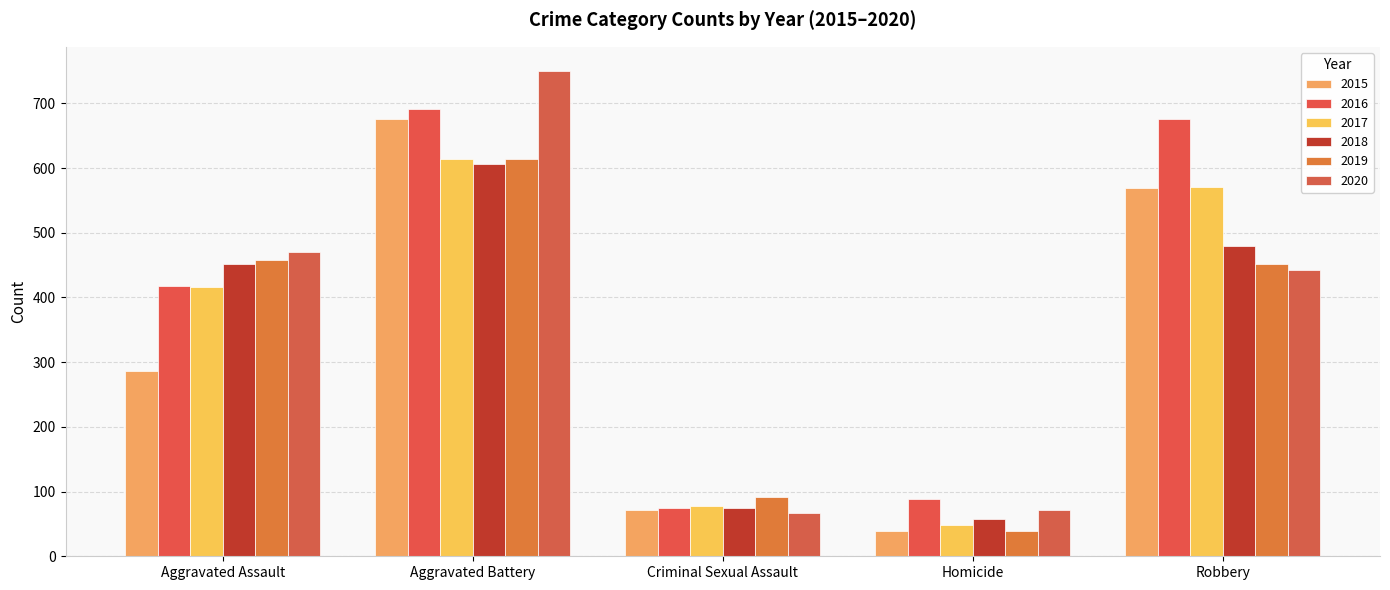

Count the number of categories in the chart.

5